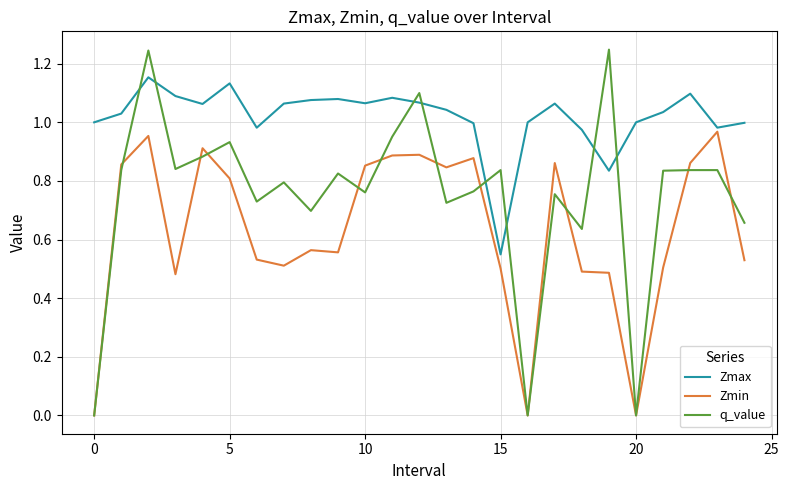

What is the sum of all Zmax values?

25.5